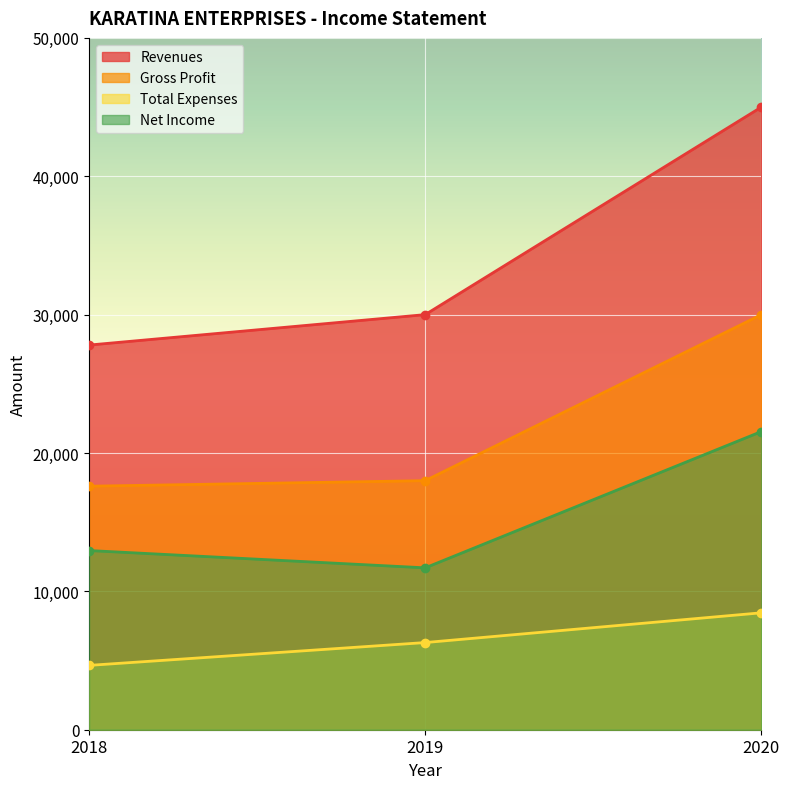

What is the value of the Revenues point at the 2nd from the left?

30000